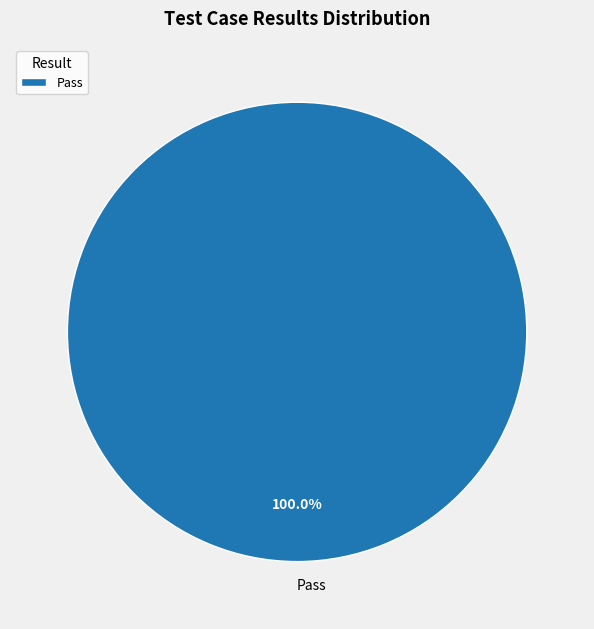

How many segments does this pie chart have?

1